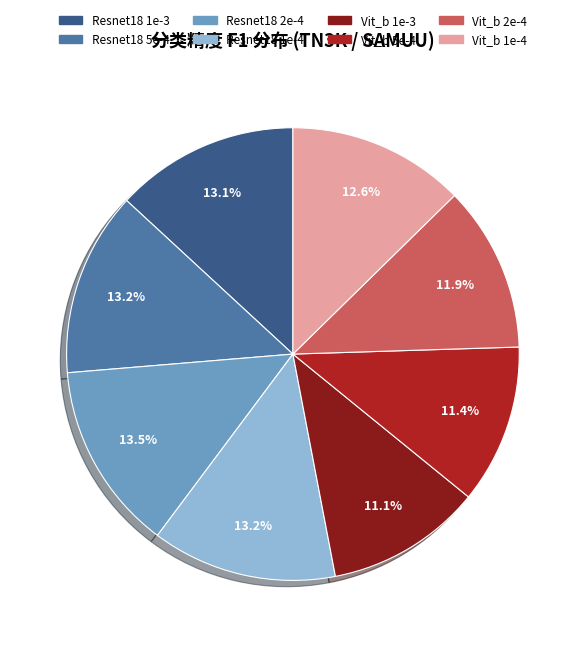

How many segments does this pie chart have?

8